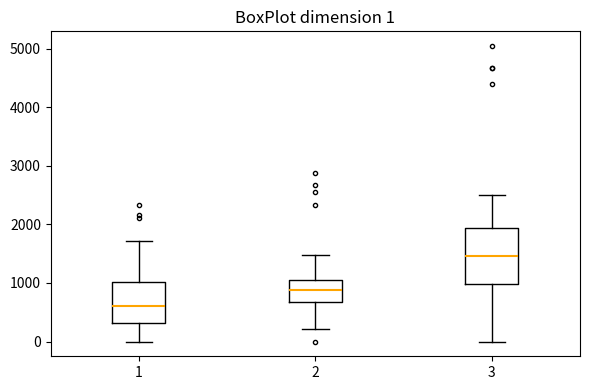

Which box is the tallest, from its lower edge to its upper edge?

3